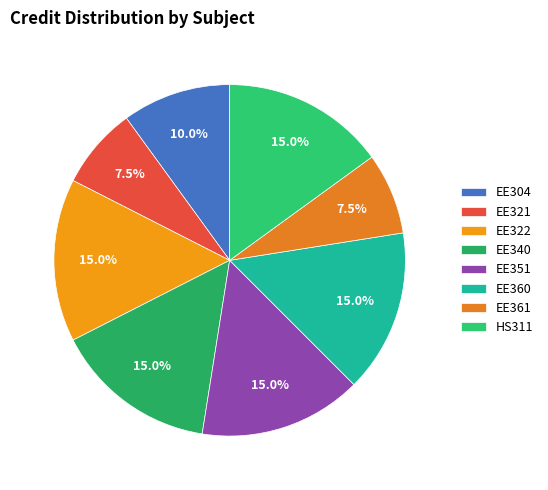

Rank the categories by value from lowest to highest.

EE321, EE361, EE304, EE322, EE340, EE351, EE360, HS311